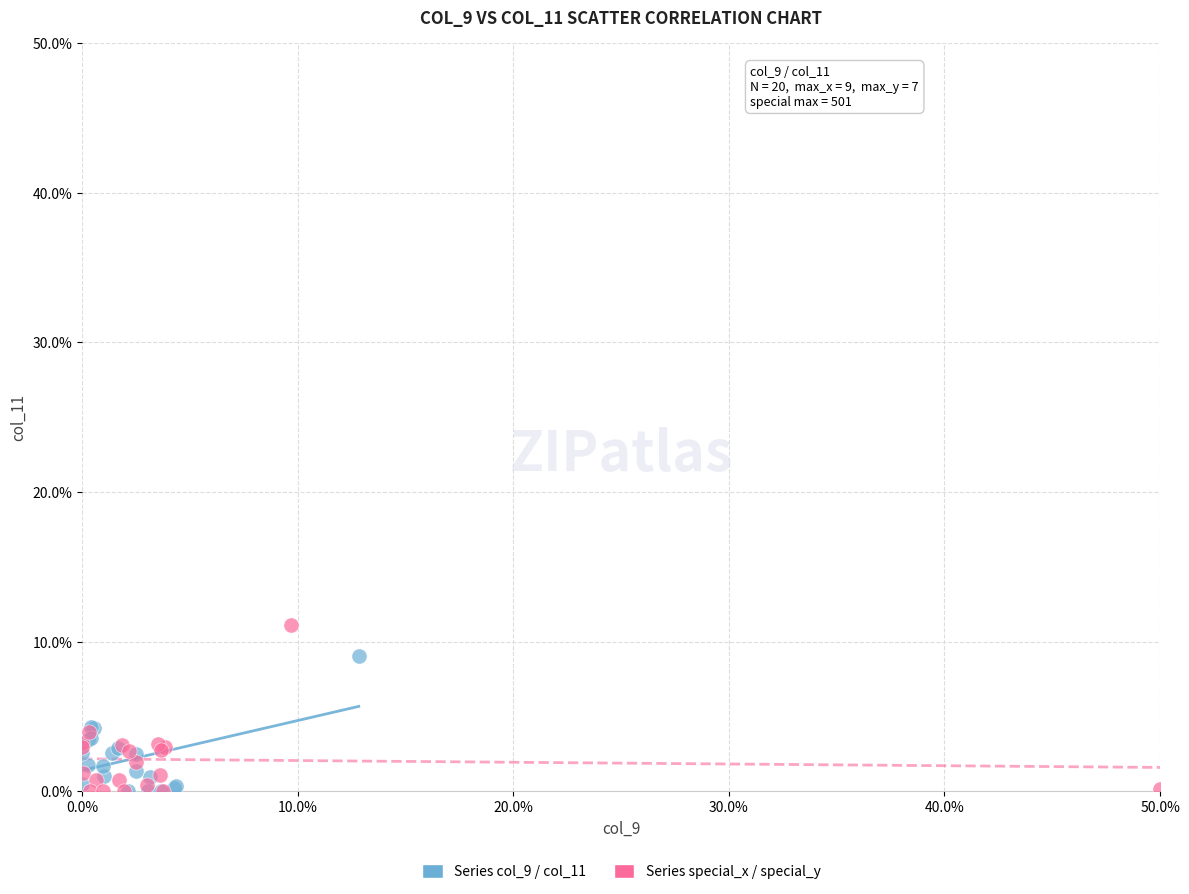

What are all the series names shown in the legend?

Series col_9 / col_11, Series special_x / special_y